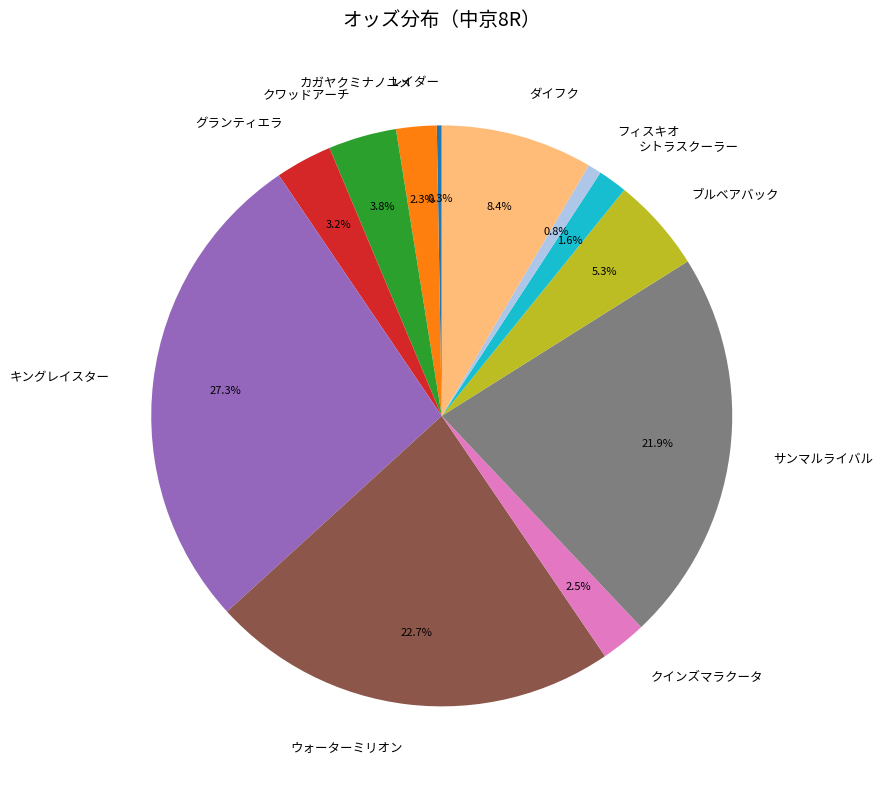

Does ウォーターミリオン represent more than half of the total?

No